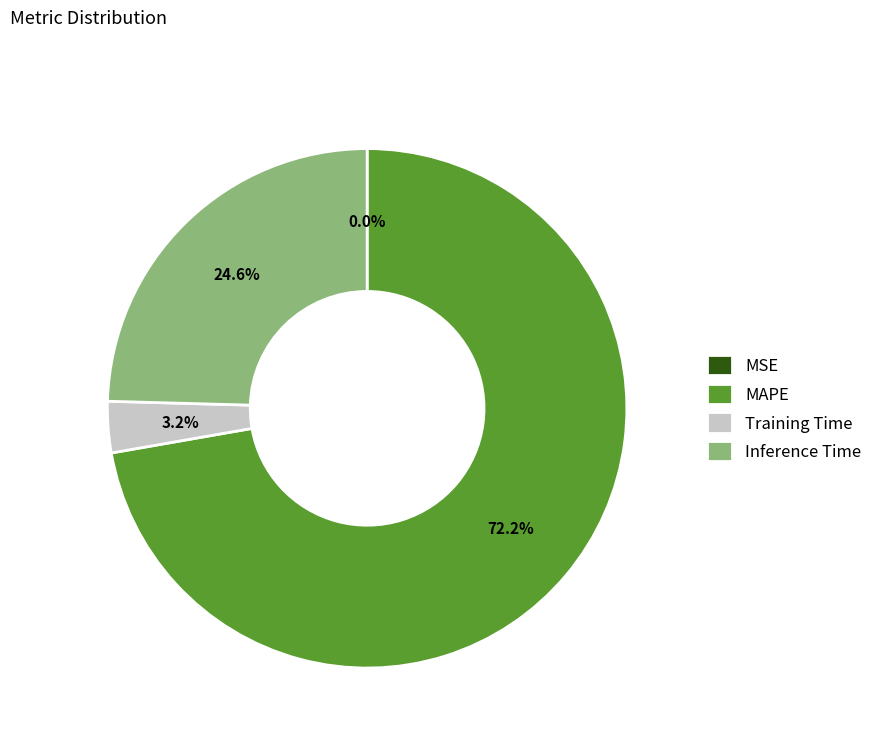

Is the sum of MAPE and Training Time greater than half?

Yes